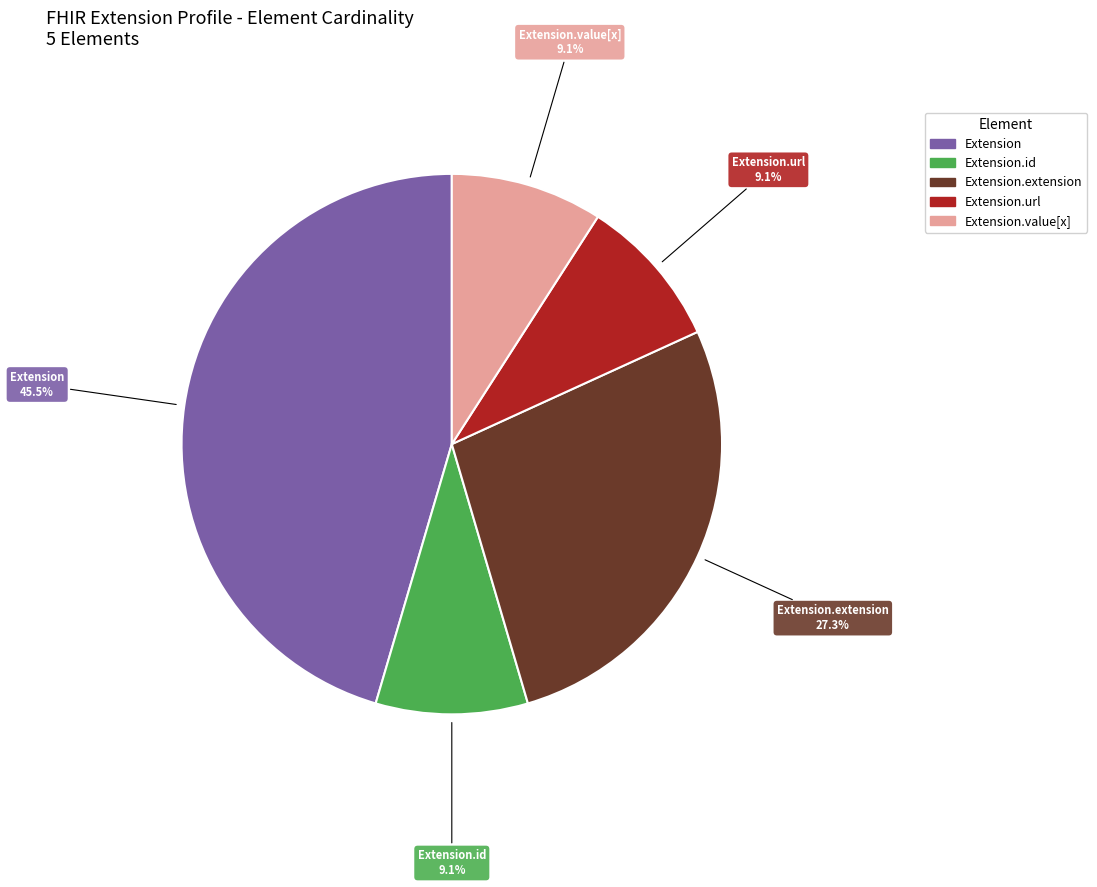

Is there a majority slice in this chart?

No